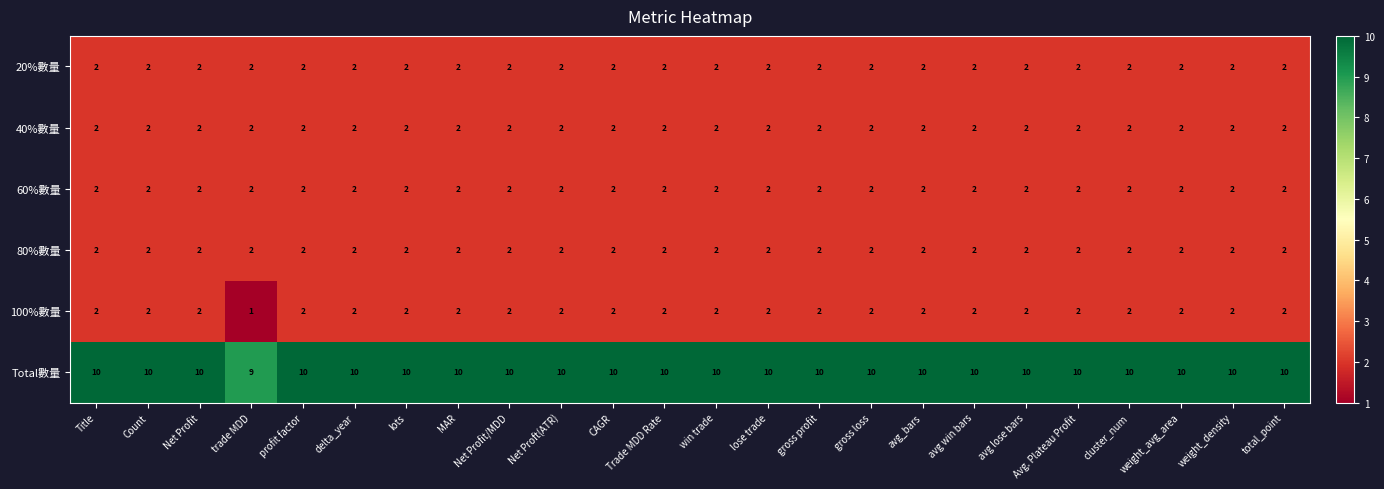

Which series has the largest total across all categories?

Total數量